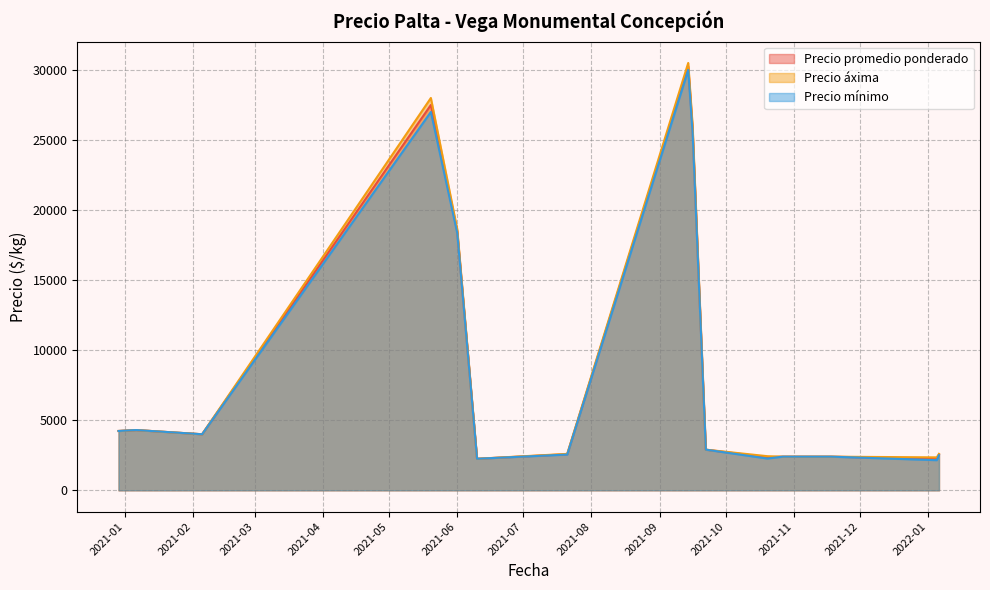

What is the difference between the second highest and second lowest values in the Precio promedio ponderado series?

25250.0